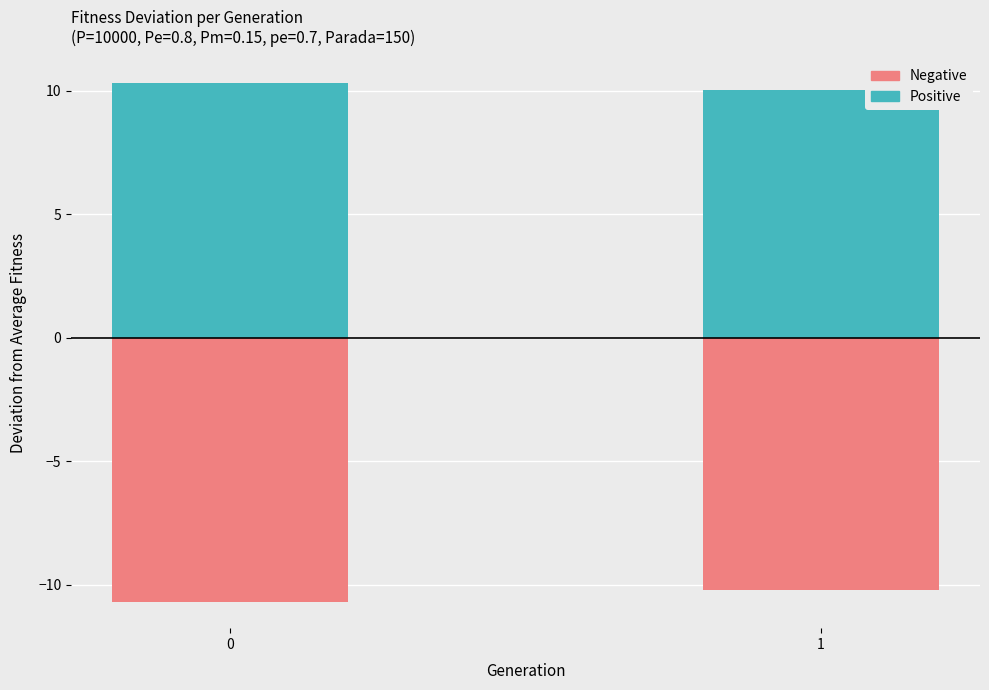

True or false: Positive (Max deviation) has a value of 17.0 at 0.

False